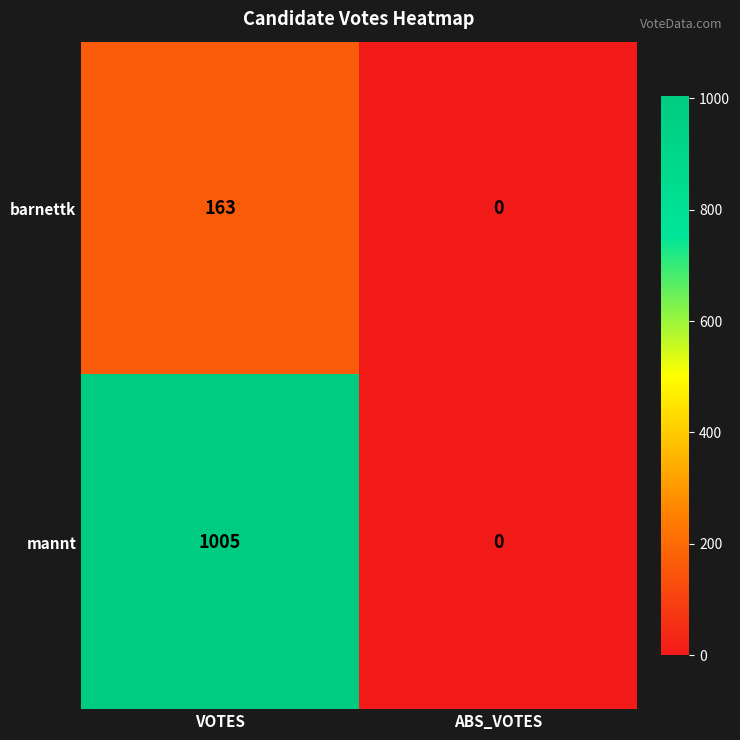

List the labels in order of mannt value, largest first.

VOTES, ABS_VOTES